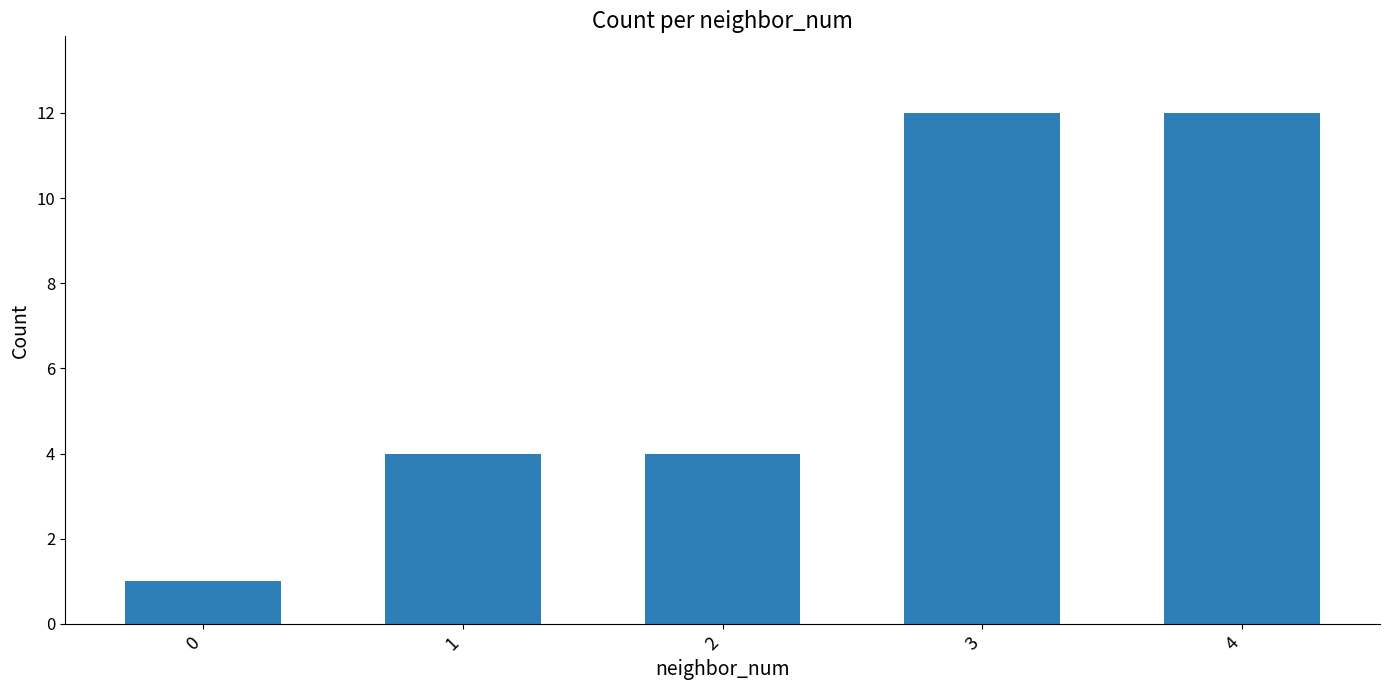

What value does the data have at 4?

12